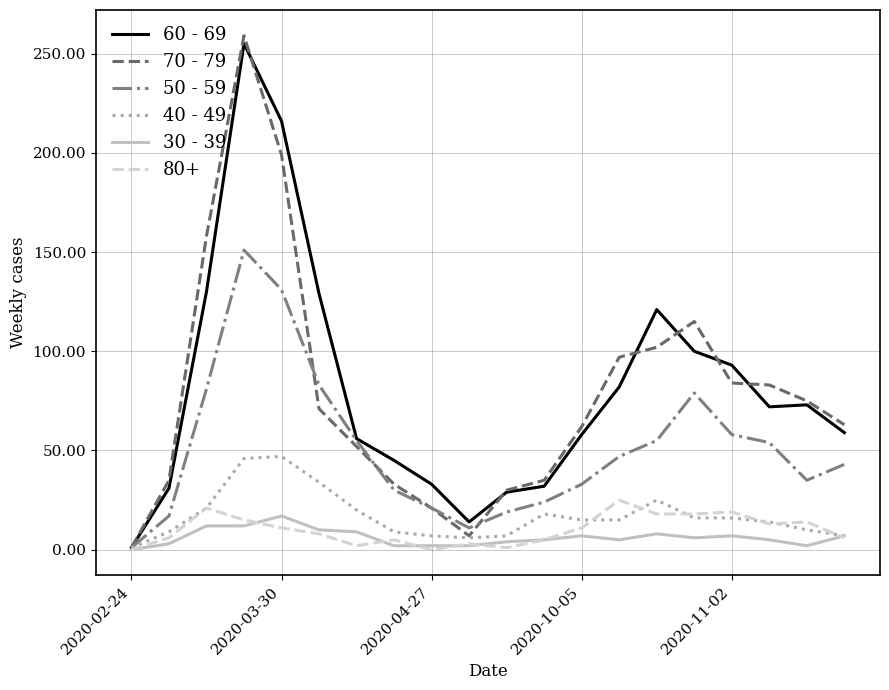

Which series has the largest range (max minus min)?

70 - 79